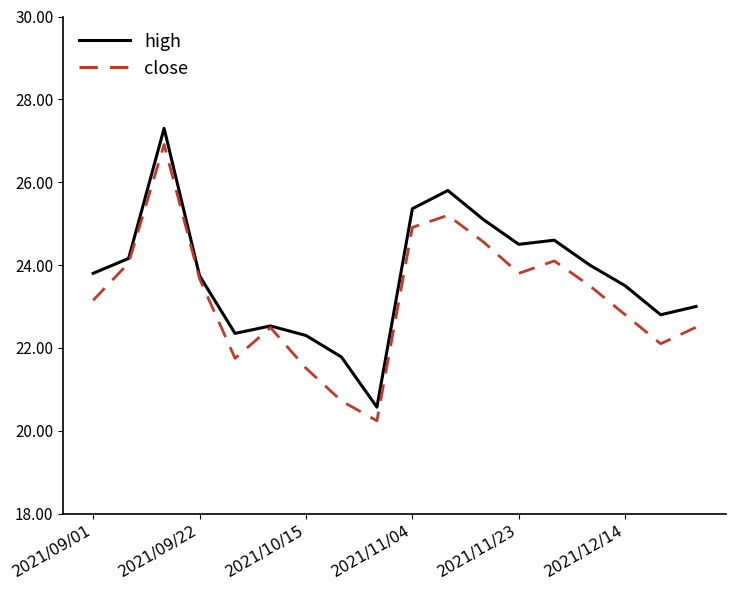

What is the maximum value for high?

27.3